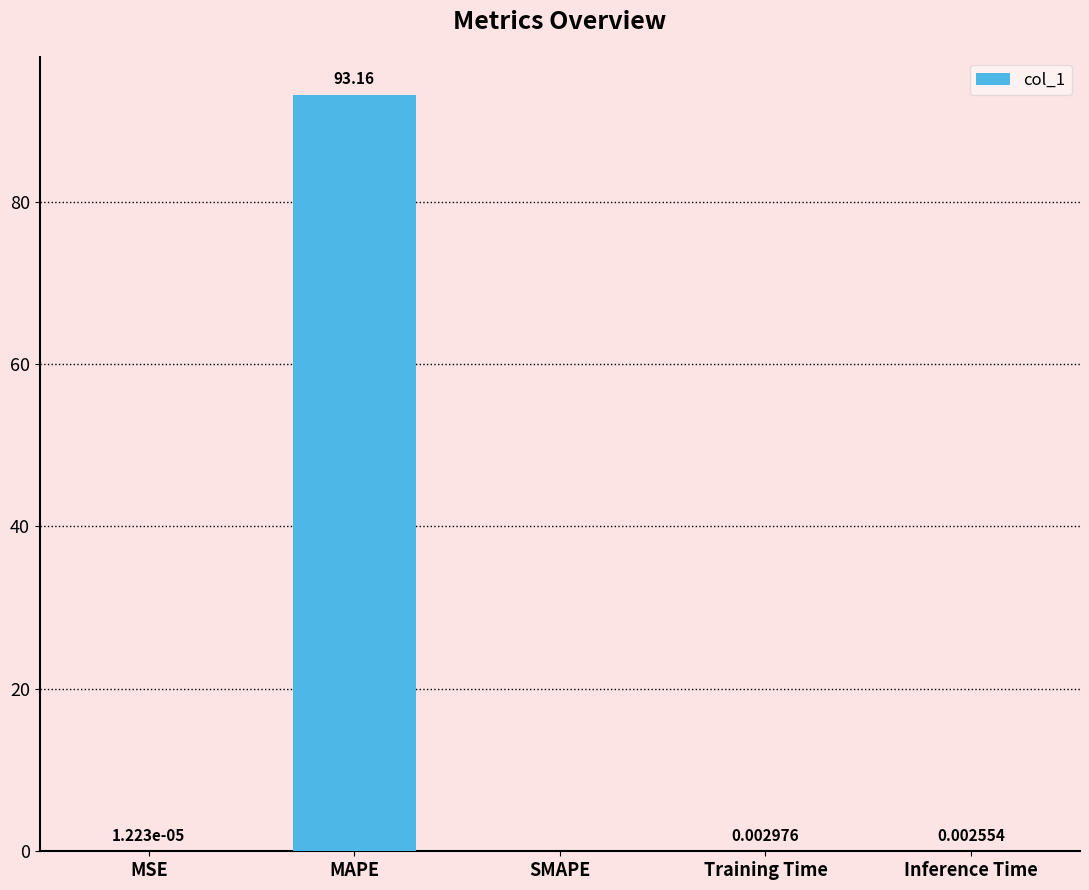

What is the sum of all values?

93.2